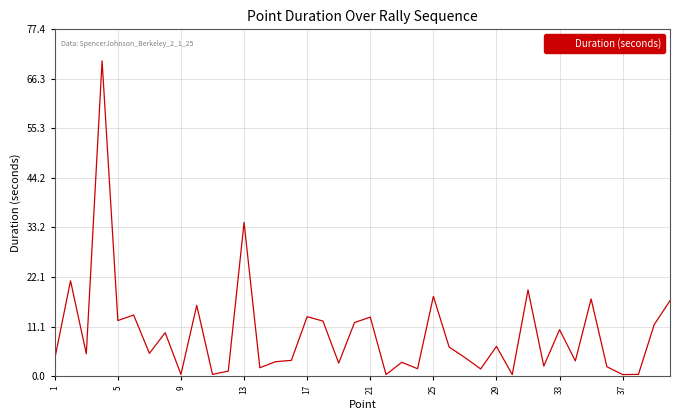

True or false: the data shows 3.7 at 33.

False